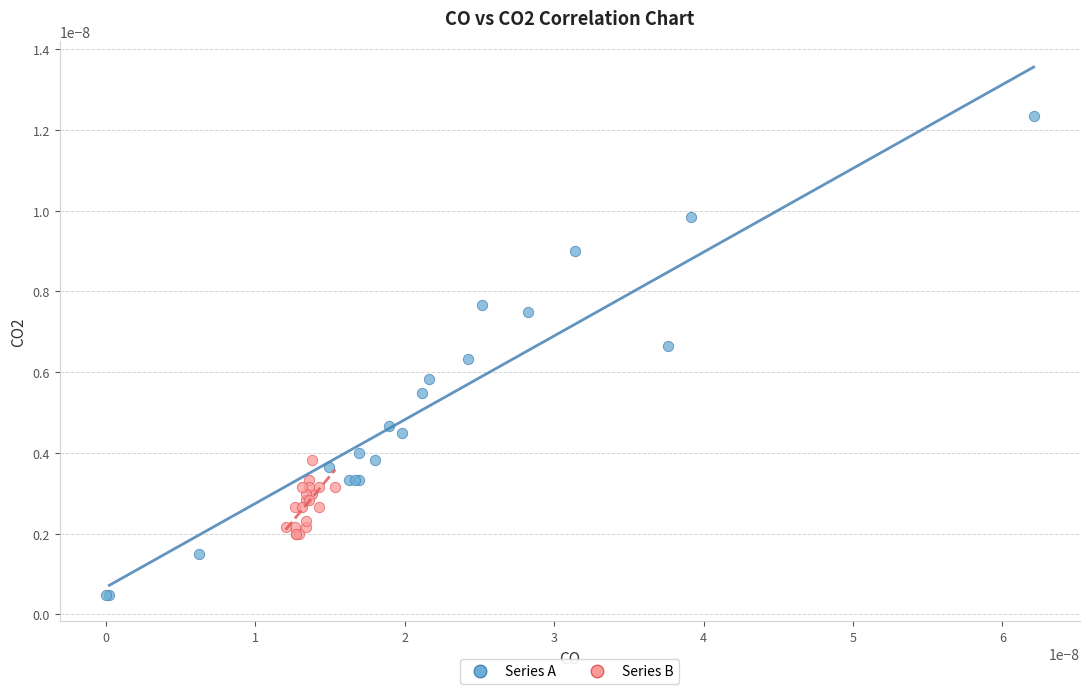

What are all the series names shown in the legend?

Series A, Series B